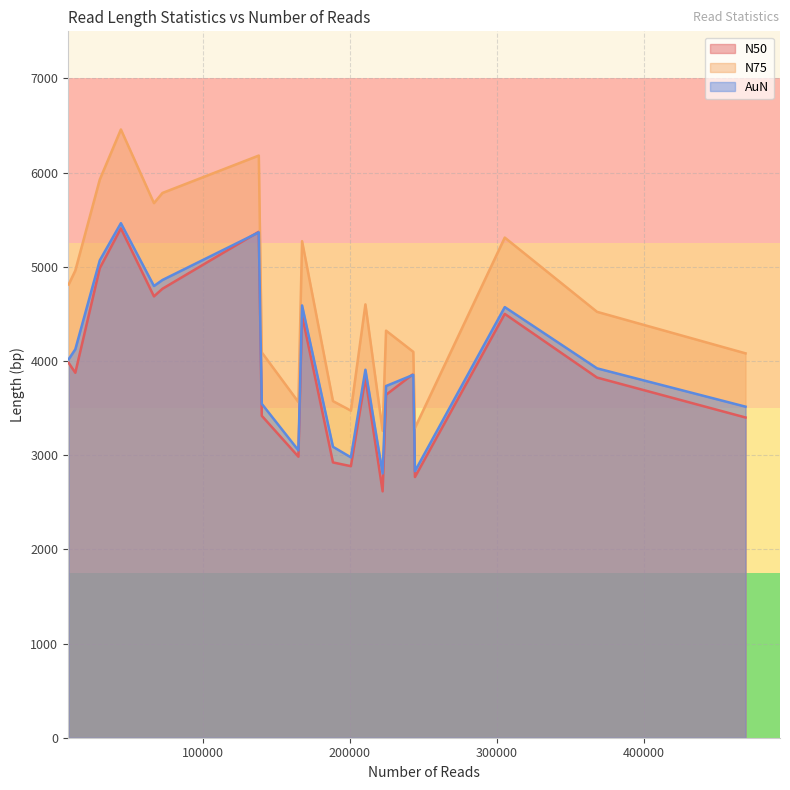

In N75, how many points are lower than both neighbors (excluding endpoints)?

5